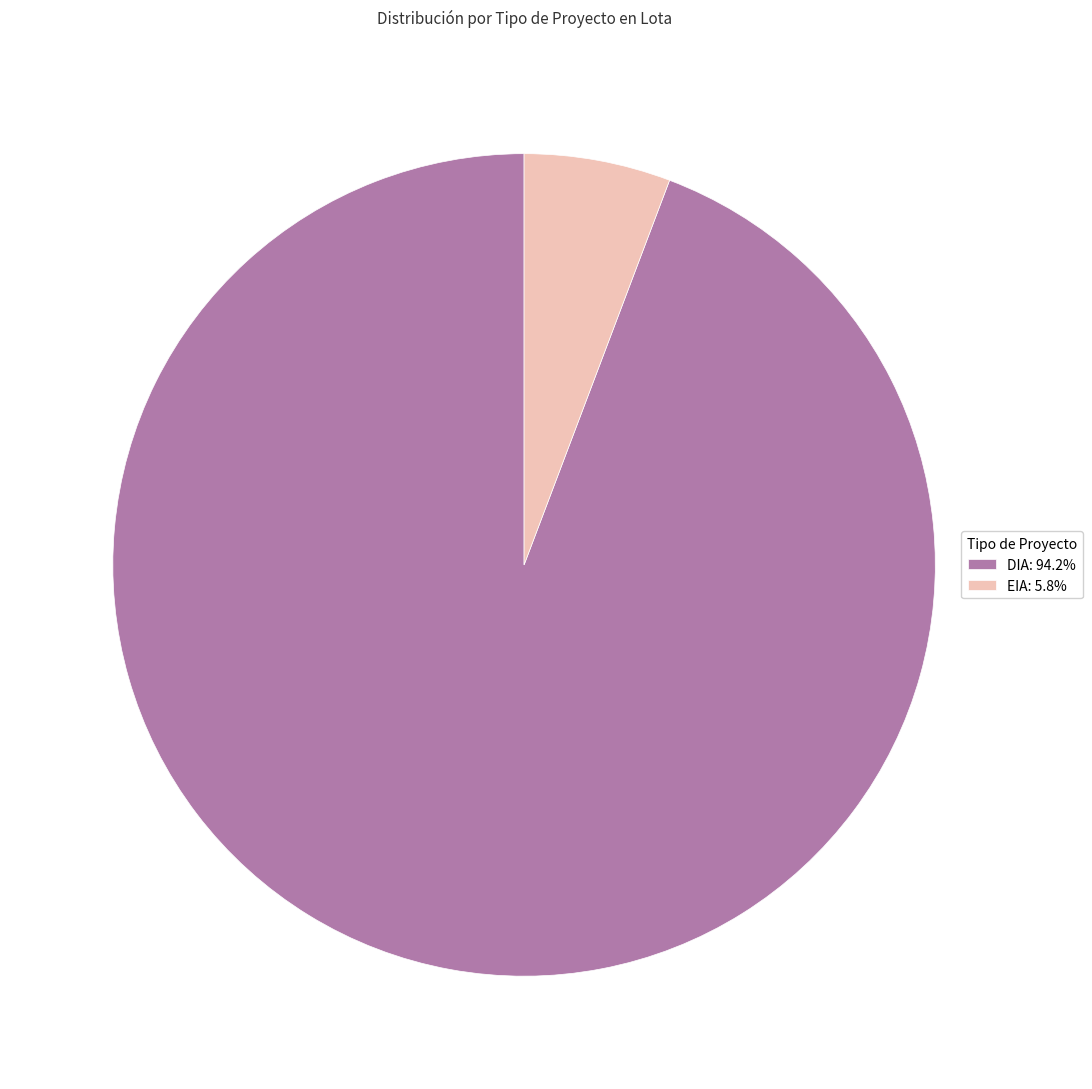

Do DIA: 94.2% and EIA: 5.8% together represent more than half of the pie?

Yes